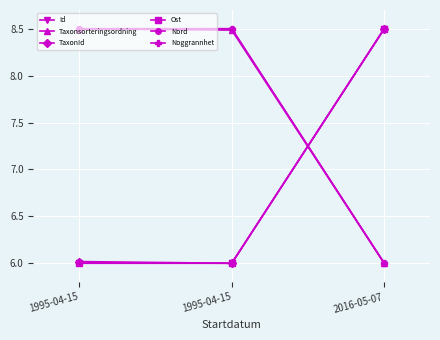

How many categories are shown in the chart?

3